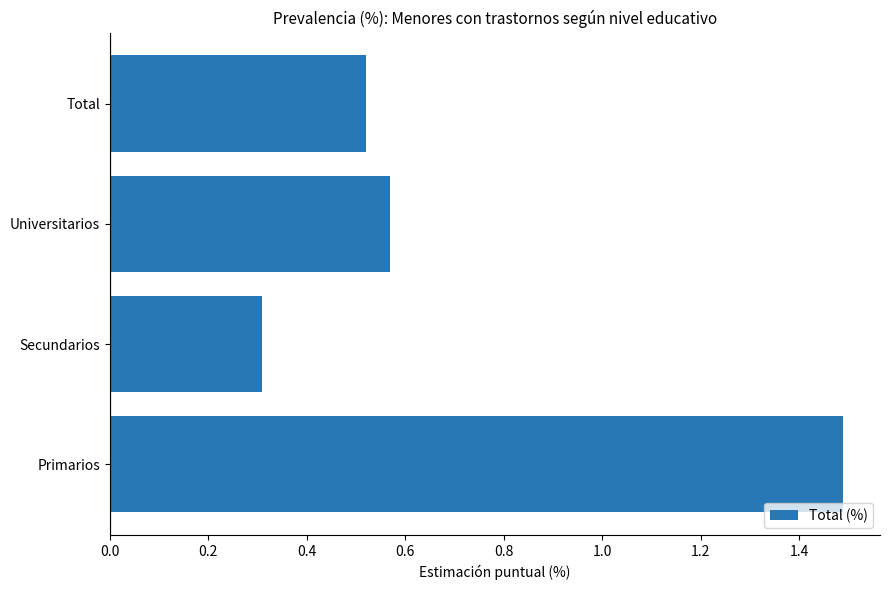

Which label corresponds to the smallest value in the chart?

Secundarios